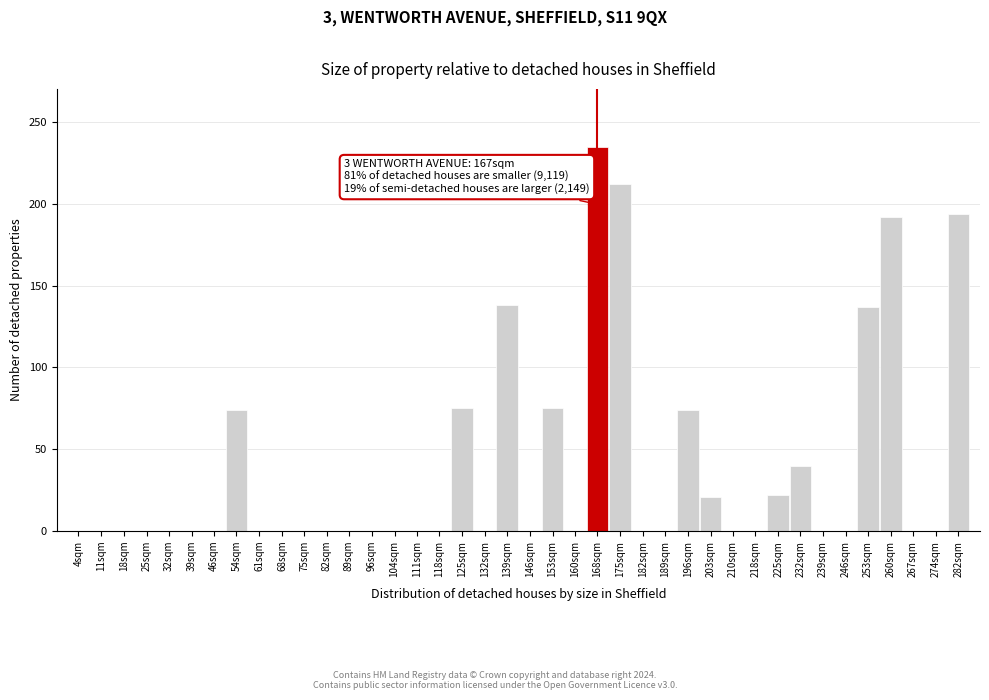

Which has a higher value, 246sqm or 203sqm?

203sqm